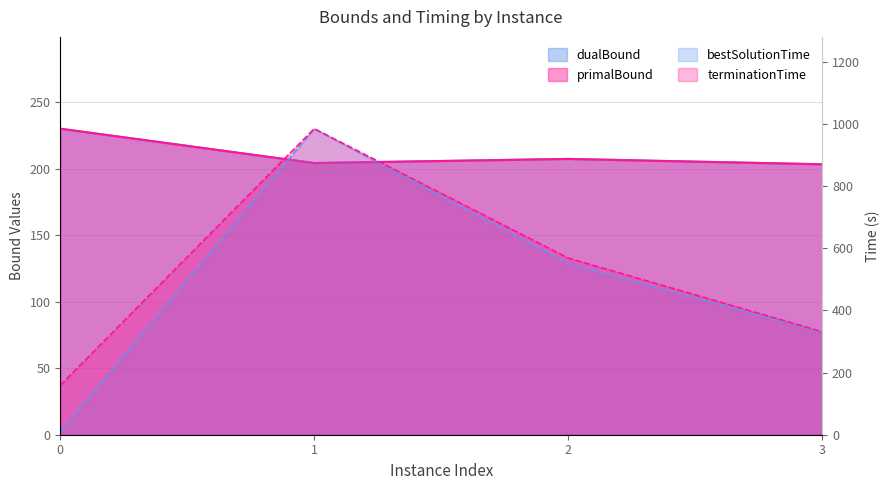

What is the average value of the terminationTime series?

510.8